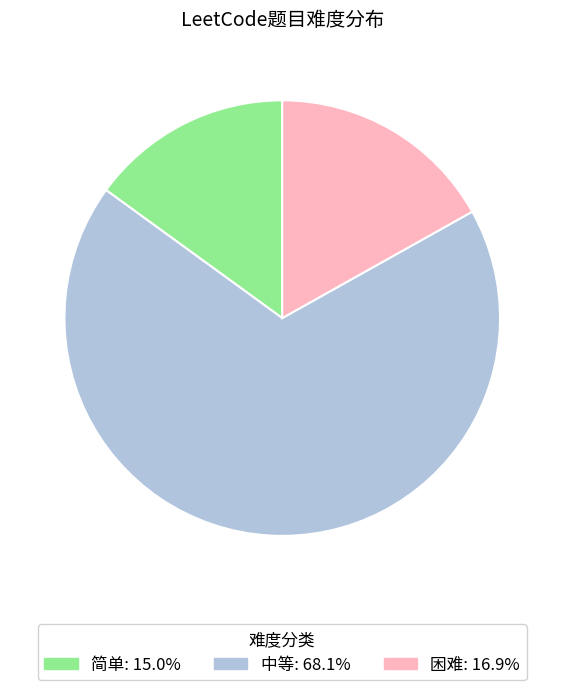

Which category has the biggest portion of the pie?

中等